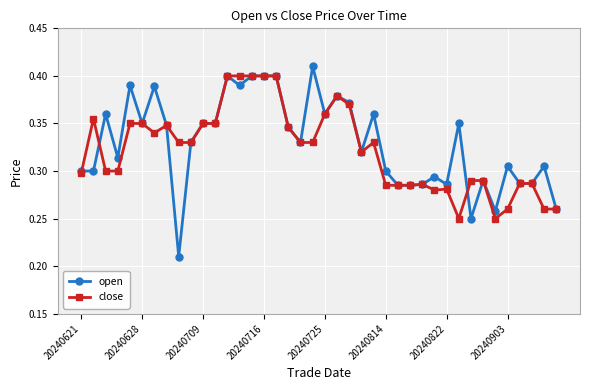

True or false: open has more than 0 interior local peaks.

True